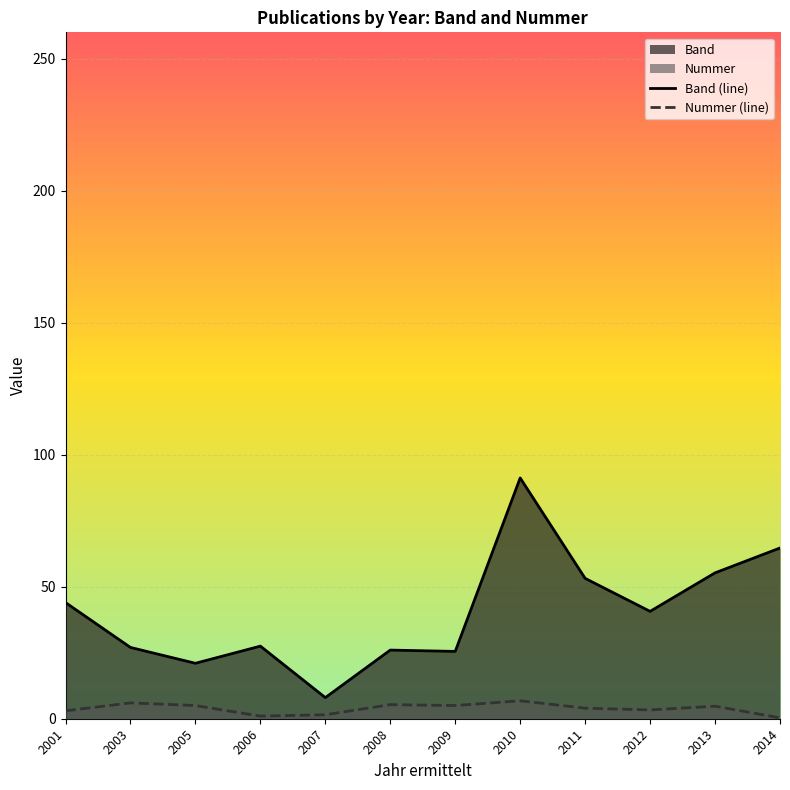

True or false: Band (line) and Nummer (line) intersect in this chart.

False